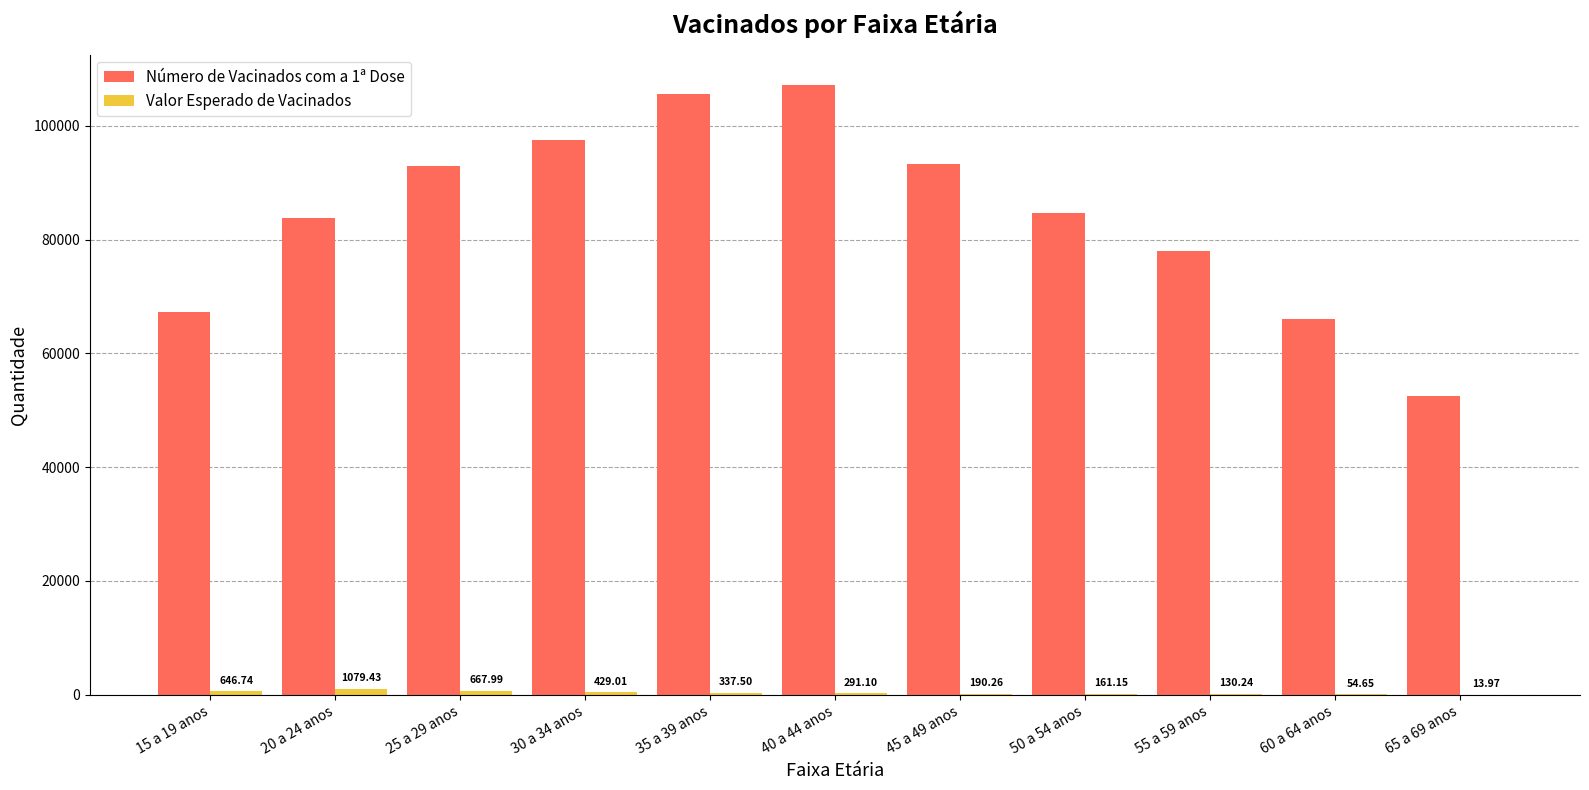

Which series changed the most between 35 a 39 anos and 65 a 69 anos?

Número de Vacinados com a 1ª Dose